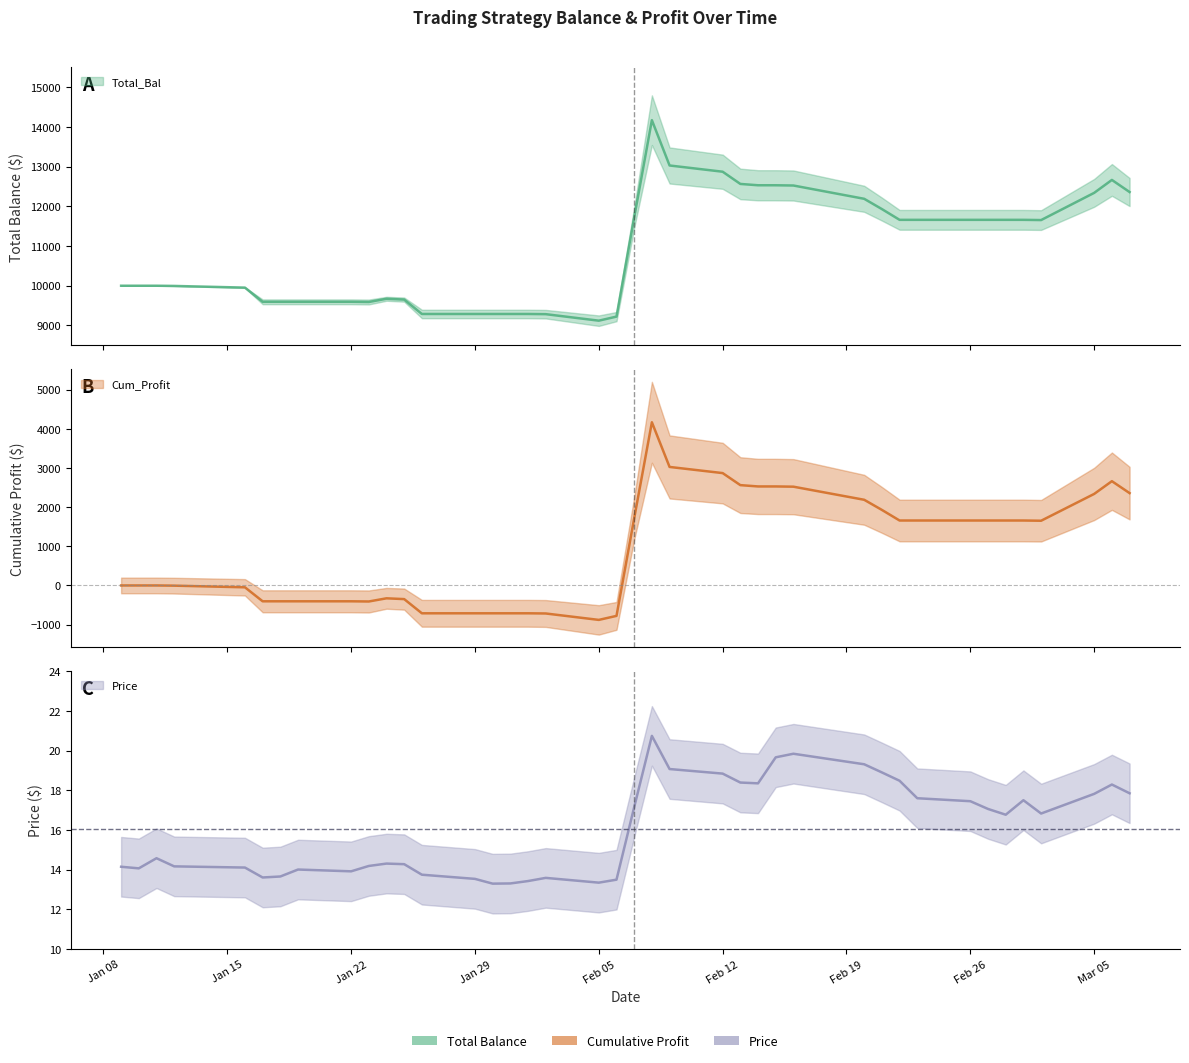

What position from the left is Feb 19?

7